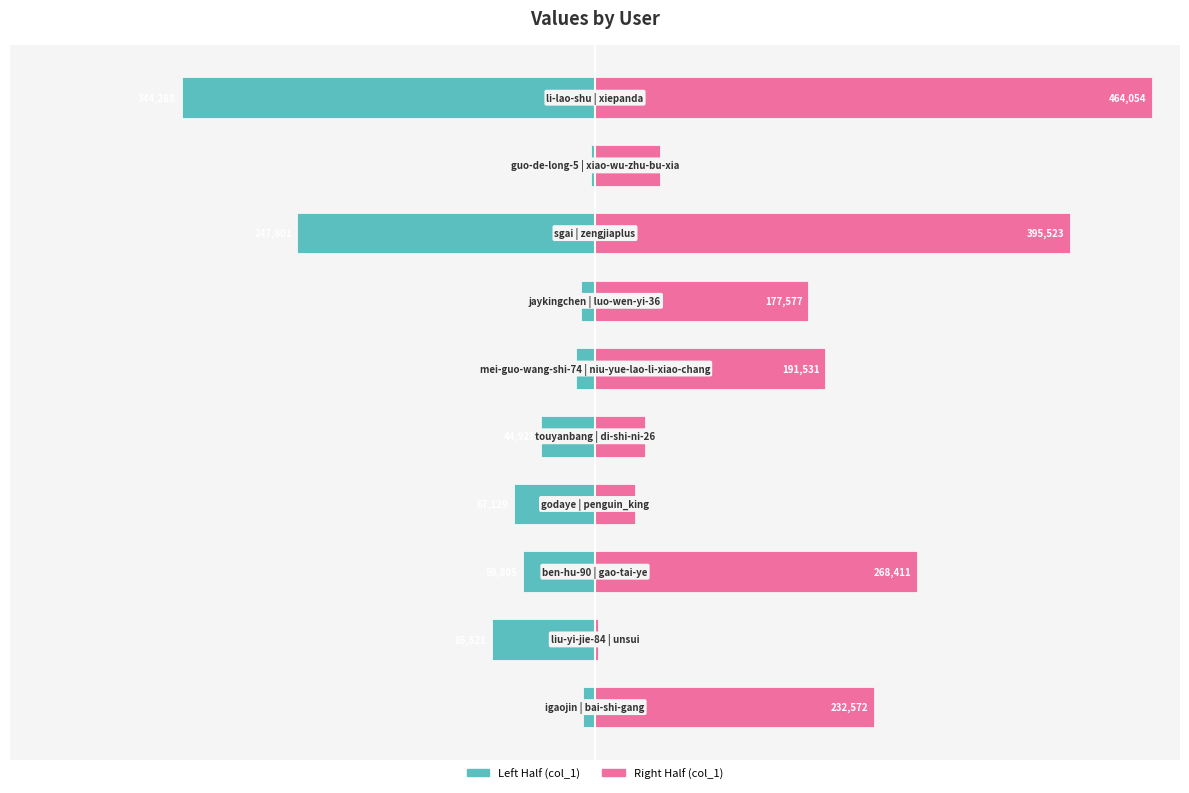

How many groups of bars are there?

10